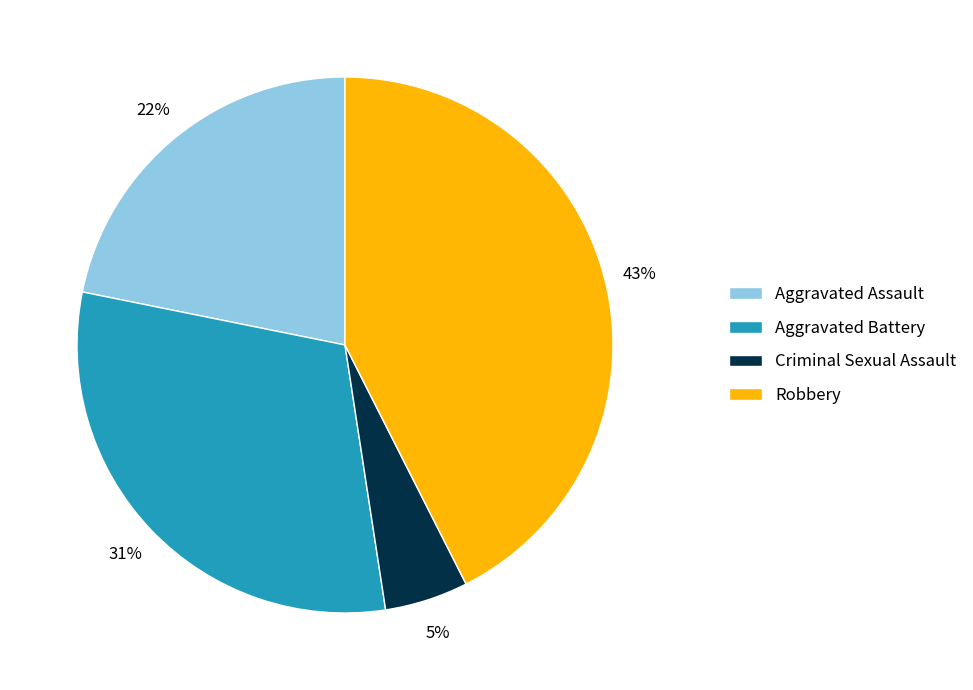

Is there any slice that represents more than half of the pie?

No